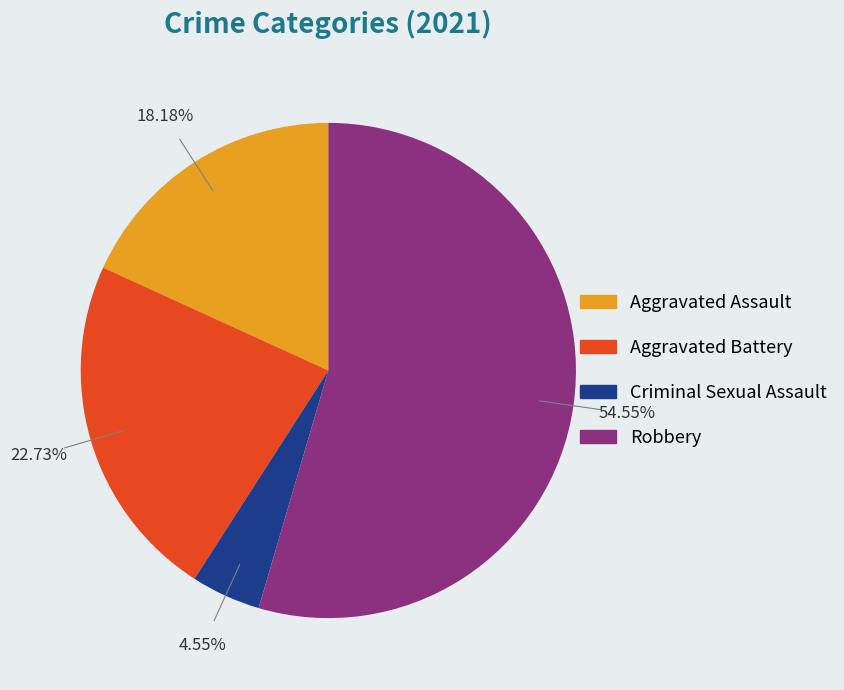

Does any single category account for the majority?

Yes